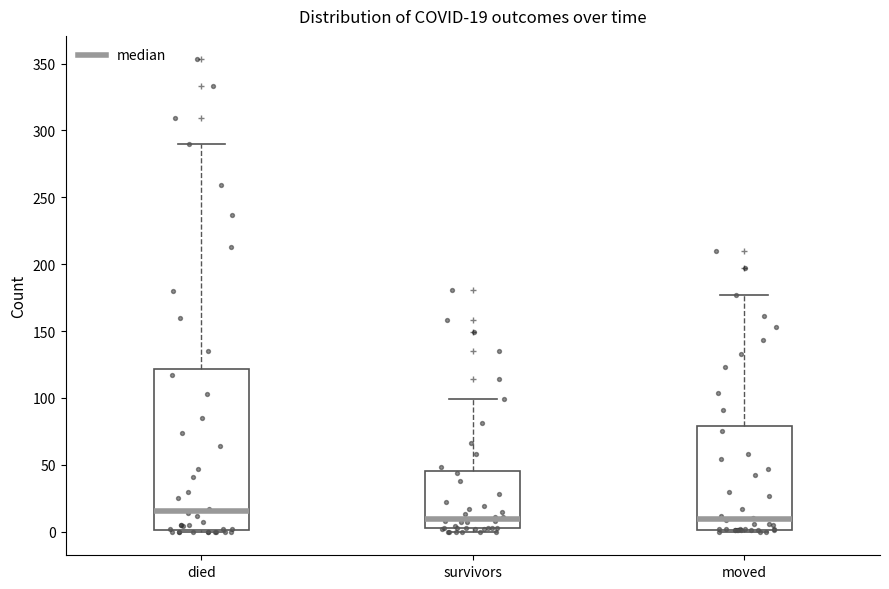

Which box is the tallest, from its lower edge to its upper edge?

died